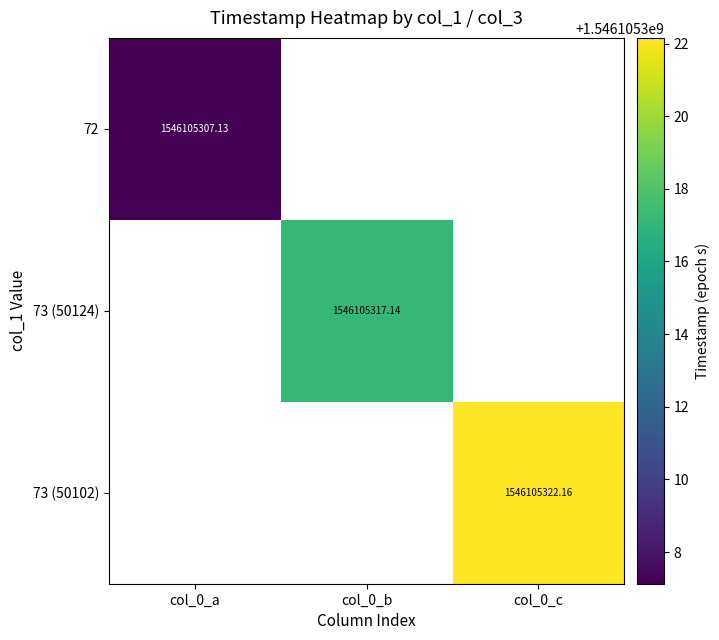

Is it true that 73 (50124) equals 649453207.6 at col_0_c?

False